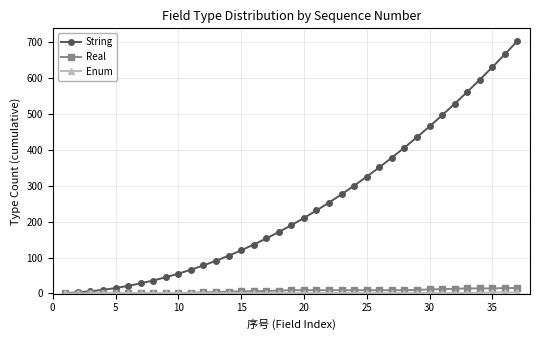

What is the maximum value shown in the chart?

703